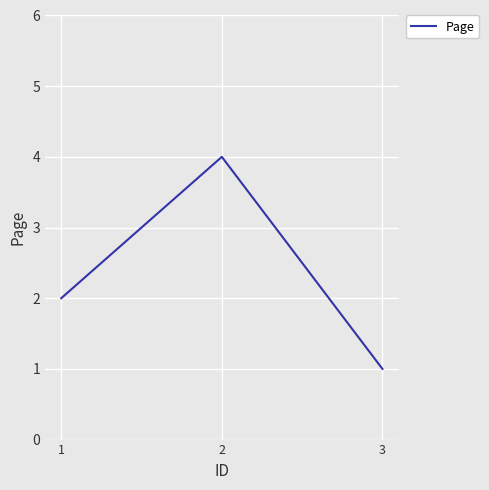

How many distinct data groups are displayed?

1